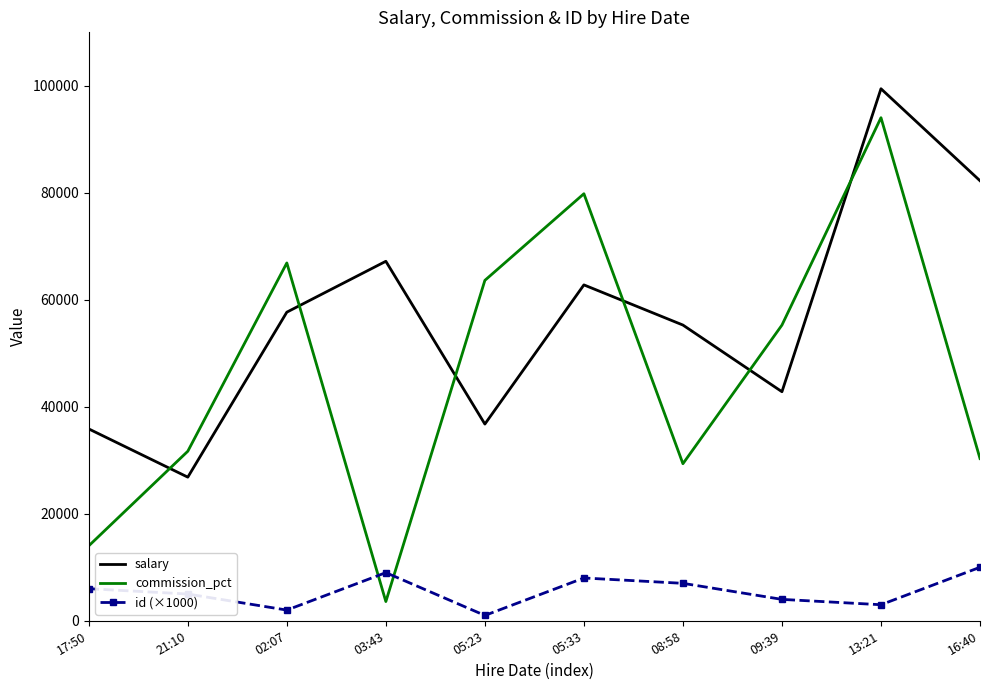

Is it true that commission_pct equals 66892 at 02:07?

True